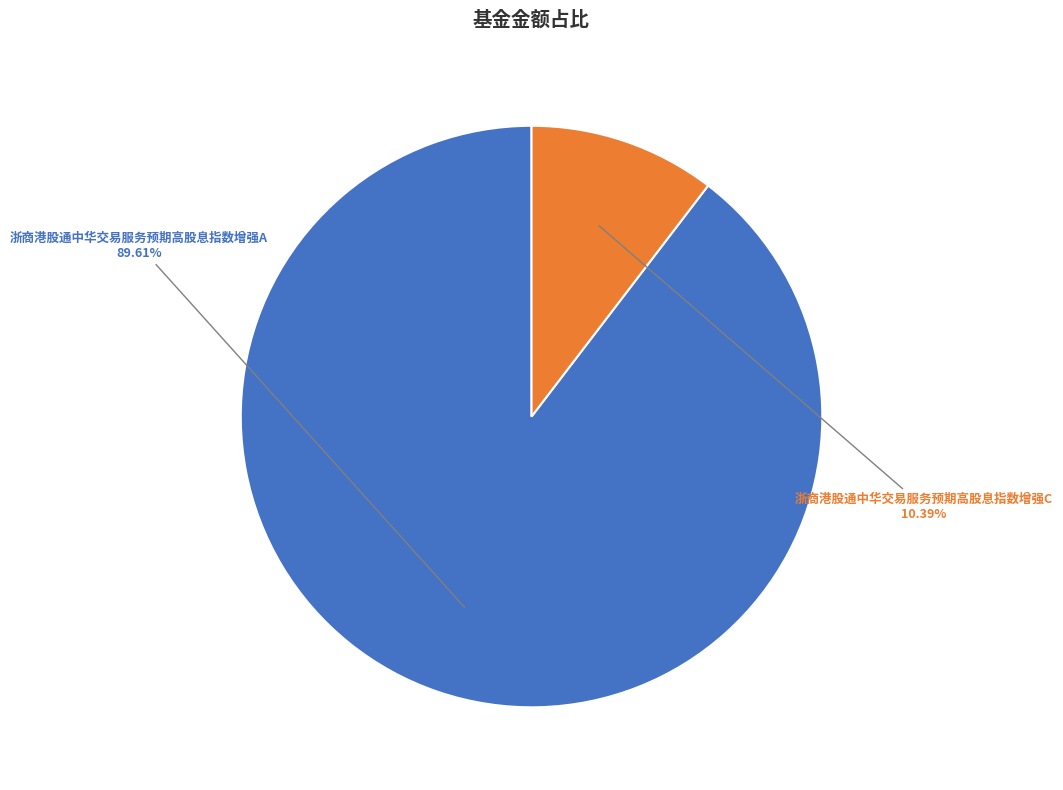

To the nearest percent, what is the difference between the largest and smallest slice percentages?

79%